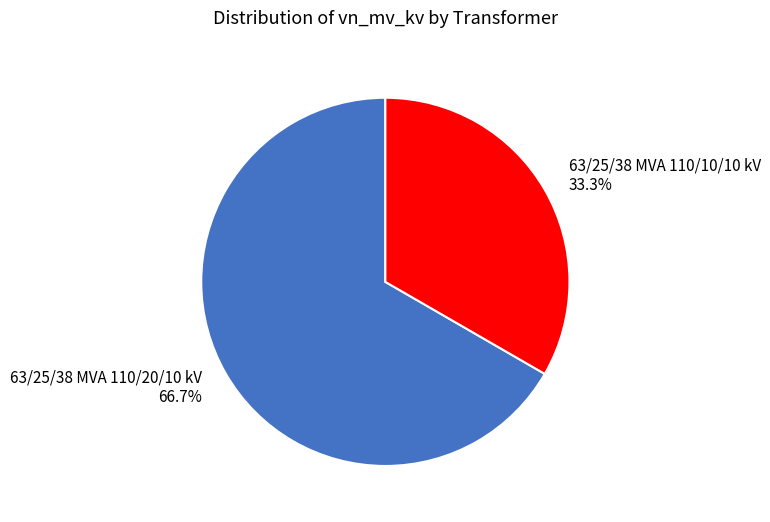

To the nearest percent, what is the average slice percentage?

50%